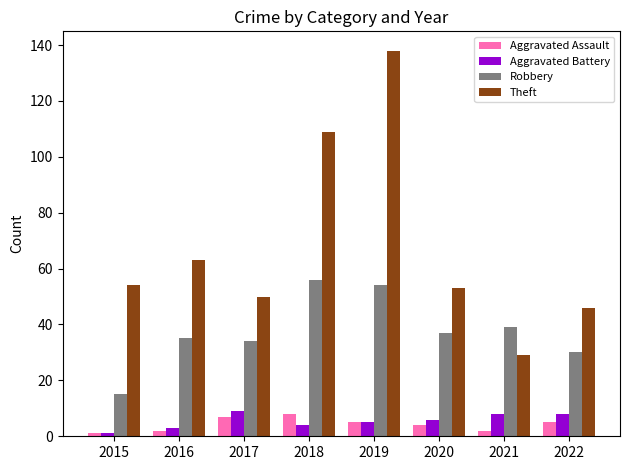

Which series has the largest total across all categories?

Theft